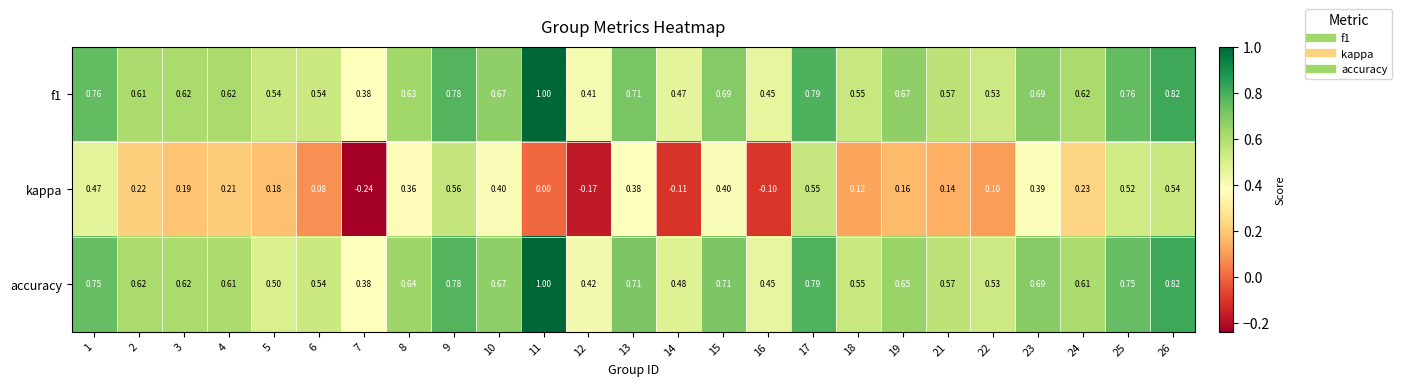

Which series changed the most between 1 and 5?

kappa